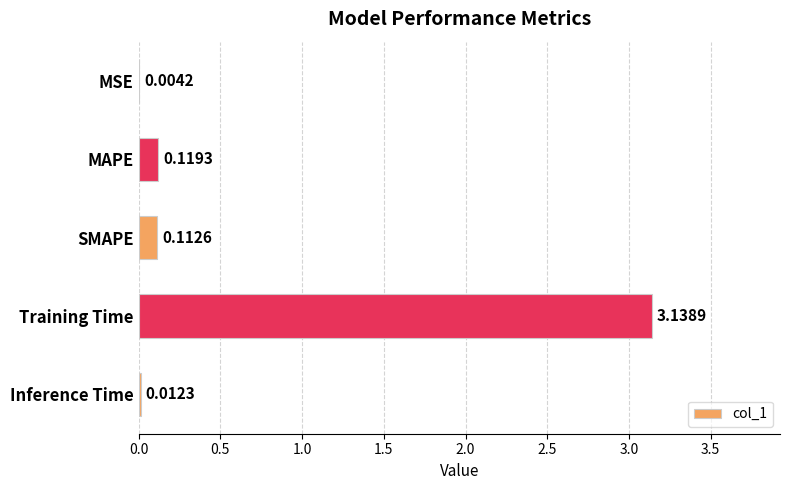

At which label is the value closest to 1?

MAPE